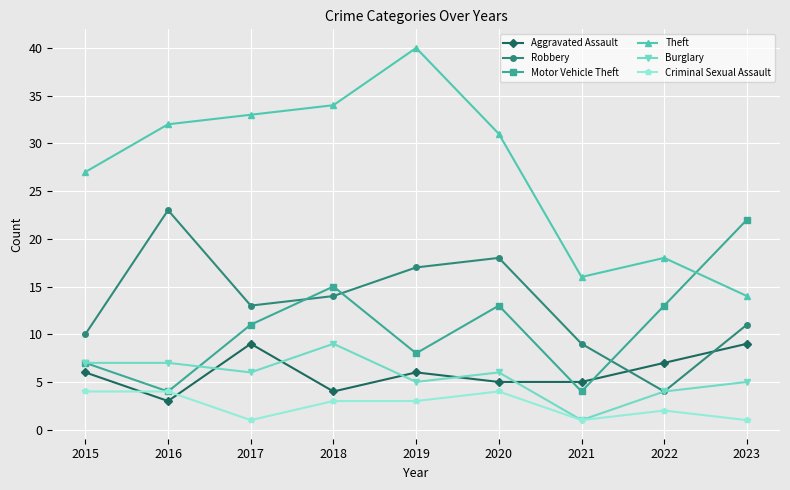

What is the sum of all Burglary values?

50